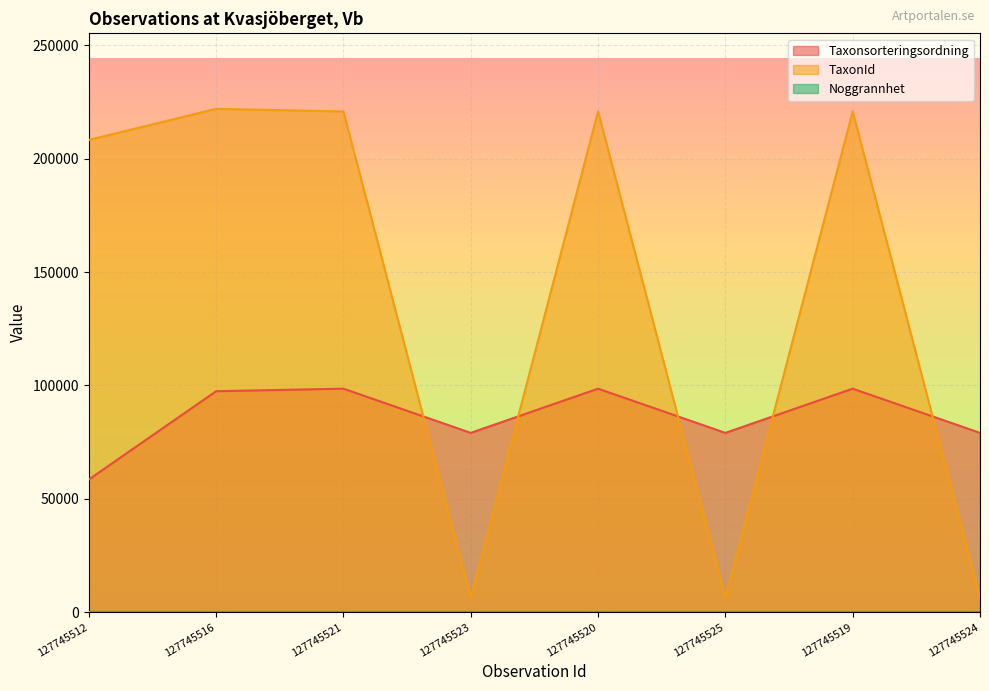

The value of Taxonsorteringsordning at 127745524 is 105911. True or false?

False